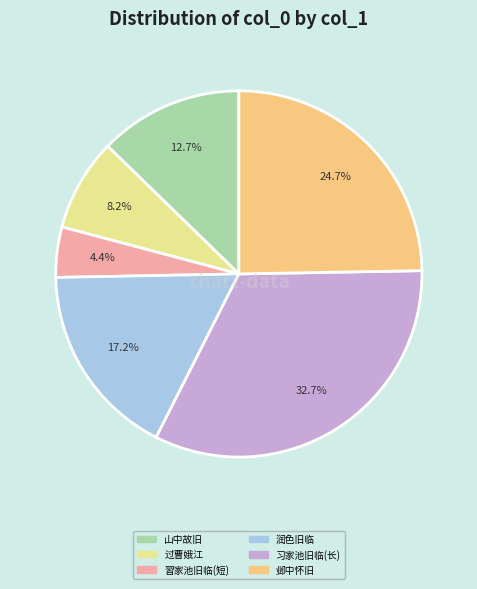

To the nearest percent, what is the difference between the largest and smallest slice percentages?

28%